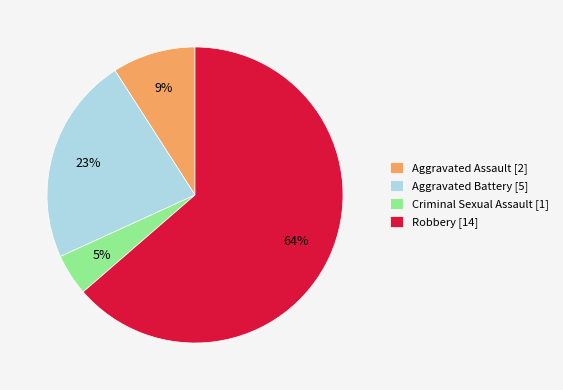

Rank the categories by value from lowest to highest.

Criminal Sexual Assault, Aggravated Assault, Aggravated Battery, Robbery